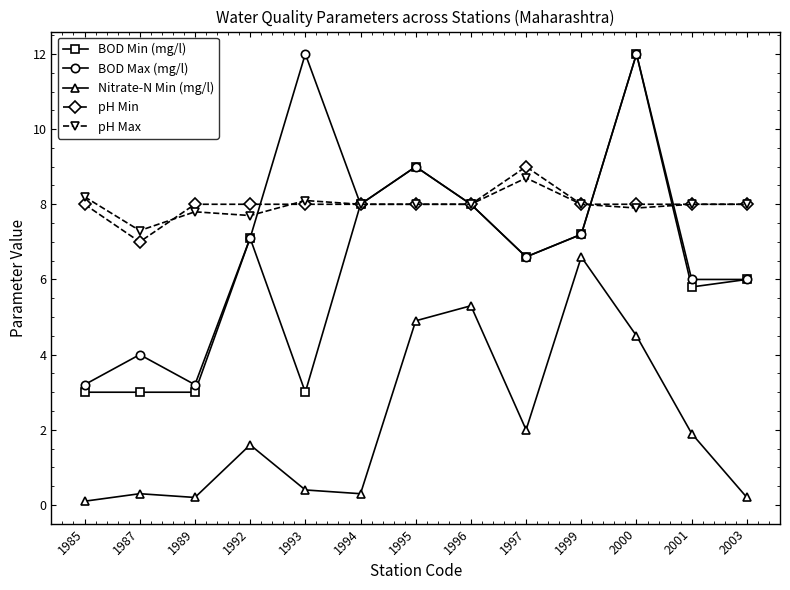

Is the value of pH Max at 1993 greater than the value of Nitrate-N Min (mg/l) at 1992?

Yes